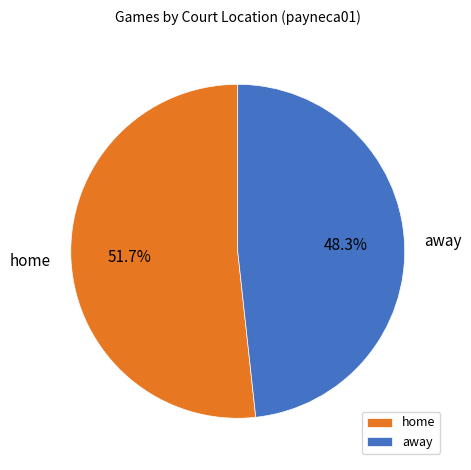

The home slice represents 66% of the pie. True or false?

False